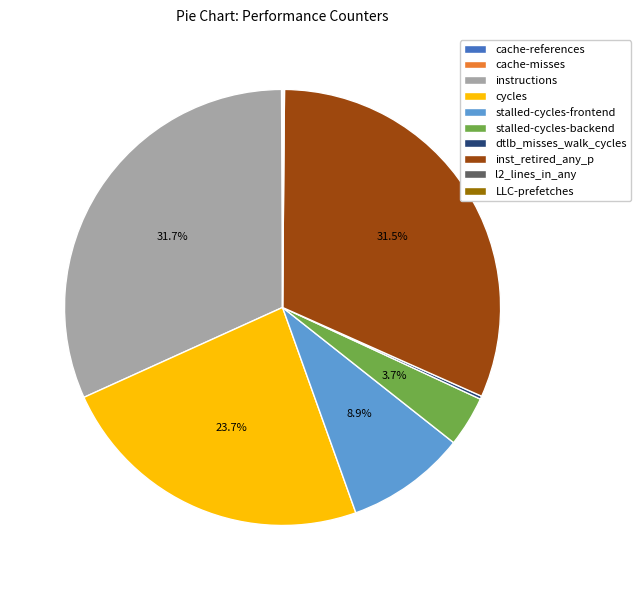

What percentage is NOT represented by stalled-cycles-backend?

96.3%